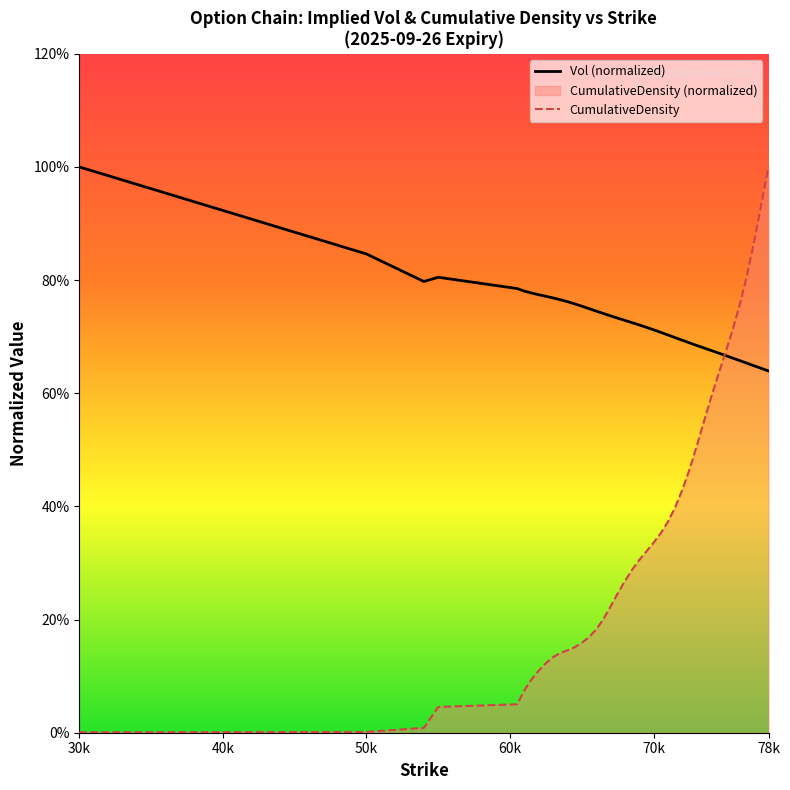

At which category does the chart reach its minimum across all series?

30k